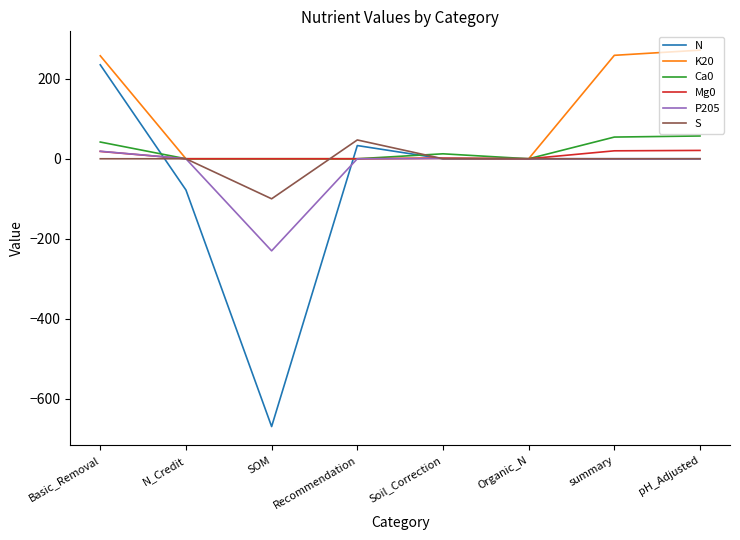

Which series has the widest spread of values?

N